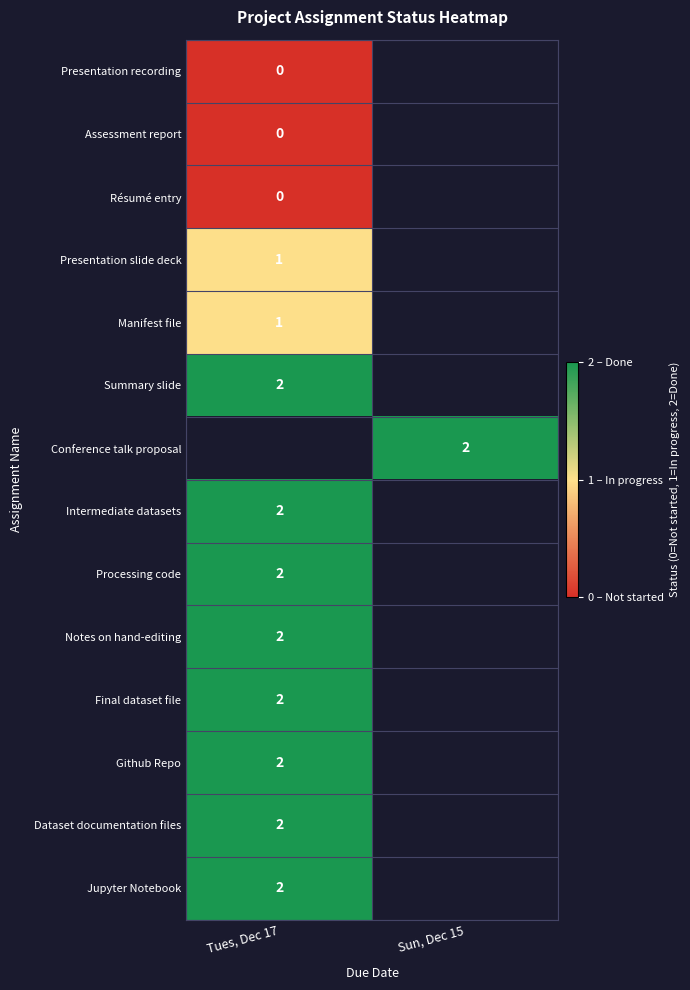

The Summary slide series shows 3 at Tues, Dec 17. True or false?

False